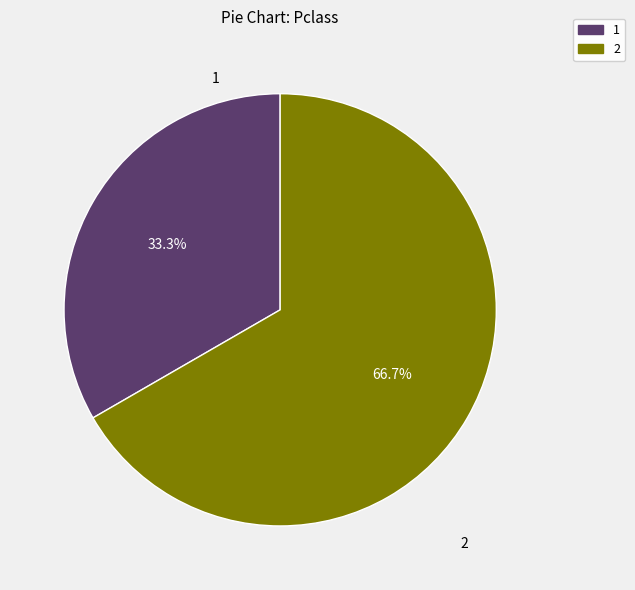

Rank the categories by value from lowest to highest.

1, 2